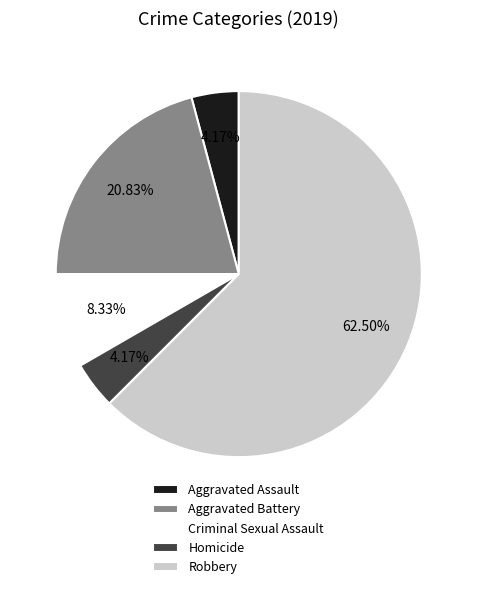

The Criminal Sexual Assault slice represents 1% of the pie. True or false?

False